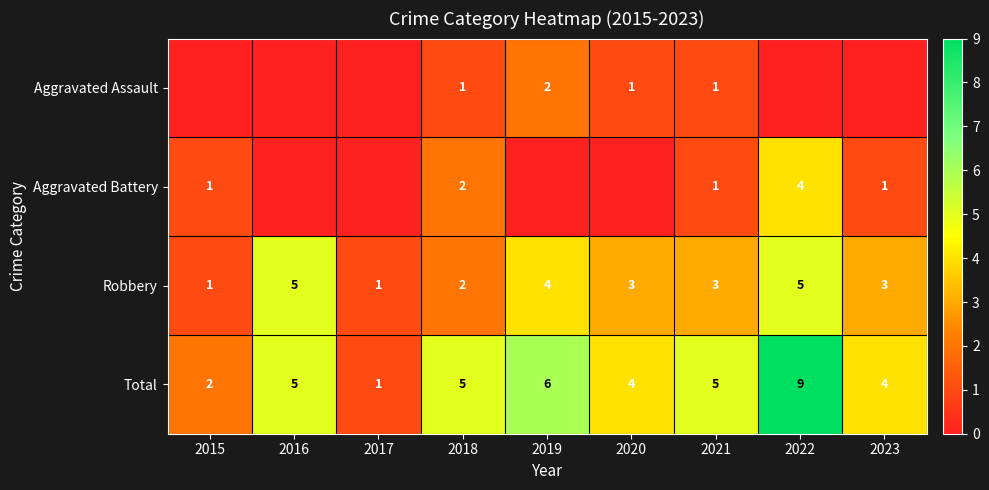

What is the highest value of the Total series?

9